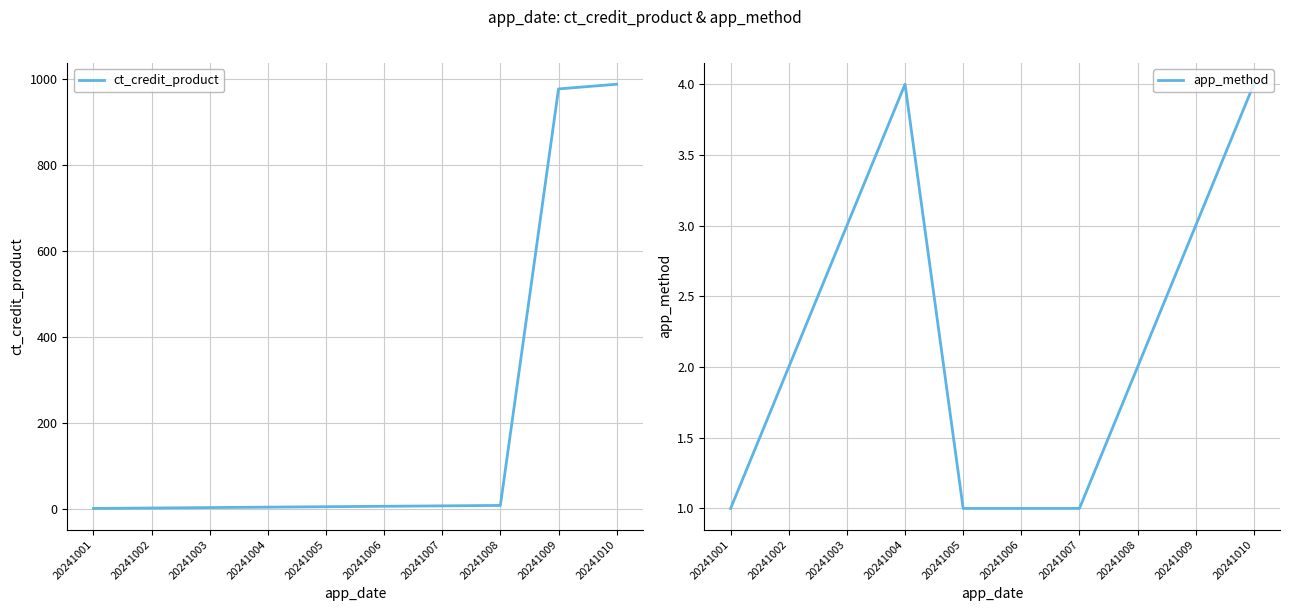

True or false: app_method and ct_credit_product intersect in this chart.

False